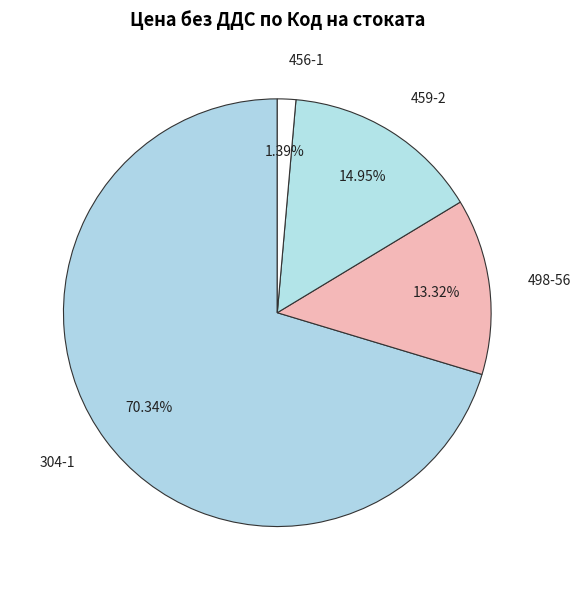

To the nearest percent, what is the combined percentage of 304-1 and 459-2?

85%